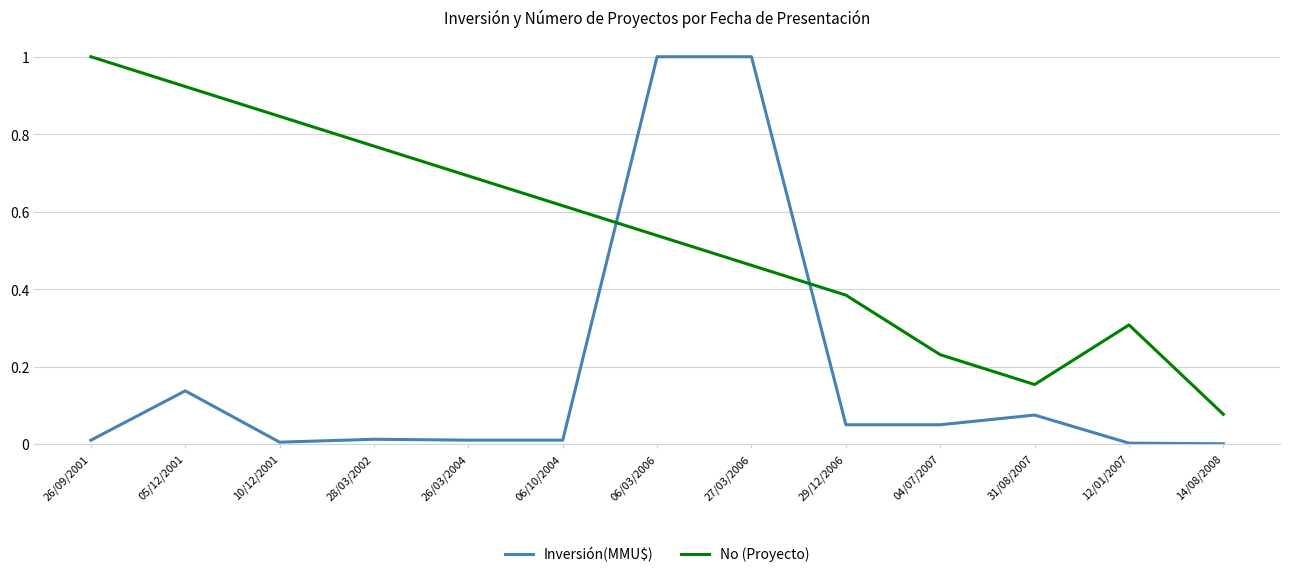

What is the highest value of the Inversión(MMU$) series?

1.0